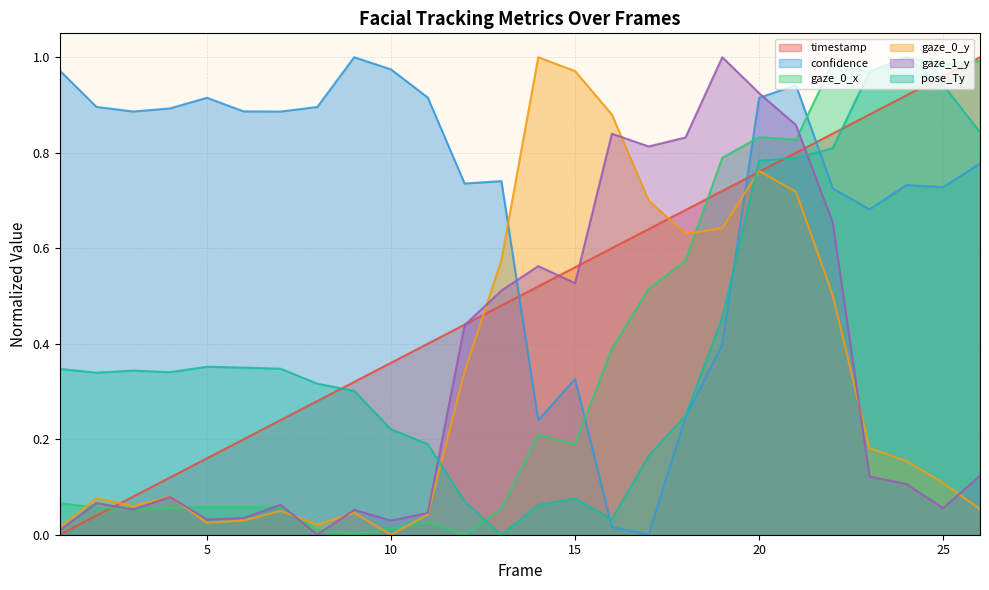

Reading left to right, extract all data points from this chart.

timestamp: 1=0.0	2=0.0	3=0.1	4=0.1	5=0.2	6=0.2	7=0.2	8=0.3	9=0.3	10=0.4	11=0.4	12=0.4	13=0.5	14=0.5	15=0.6	16=0.6	17=0.6	18=0.7	19=0.7	20=0.8	21=0.8	22=0.8	23=0.9	24=0.9	25=1.0	26=1.0
confidence: 1=1.0	2=0.9	3=0.9	4=0.9	5=0.9	6=0.9	7=0.9	8=0.9	9=1.0	10=1.0	11=0.9	12=0.7	13=0.7	14=0.2	15=0.3	16=0.0	17=0.0	18=0.2	19=0.4	20=0.9	21=0.9	22=0.7	23=0.7	24=0.7	25=0.7	26=0.8
gaze_0_x: 1=0.1	2=0.1	3=0.1	4=0.1	5=0.1	6=0.1	7=0.1	8=0.0	9=0.0	10=0.0	11=0.0	12=0.0	13=0.1	14=0.2	15=0.2	16=0.4	17=0.5	18=0.6	19=0.8	20=0.8	21=0.8	22=1.0	23=1.0	24=1.0	25=1.0	26=1.0
gaze_0_y: 1=0.0	2=0.1	3=0.1	4=0.1	5=0.0	6=0.0	7=0.0	8=0.0	9=0.0	10=0.0	11=0.0	12=0.3	13=0.6	14=1.0	15=1.0	16=0.9	17=0.7	18=0.6	19=0.6	20=0.8	21=0.7	22=0.5	23=0.2	24=0.2	25=0.1	26=0.1
gaze_1_y: 1=0.0	2=0.1	3=0.1	4=0.1	5=0.0	6=0.0	7=0.1	8=0.0	9=0.1	10=0.0	11=0.0	12=0.4	13=0.5	14=0.6	15=0.5	16=0.8	17=0.8	18=0.8	19=1.0	20=0.9	21=0.9	22=0.7	23=0.1	24=0.1	25=0.1	26=0.1
pose_Ty: 1=0.3	2=0.3	3=0.3	4=0.3	5=0.4	6=0.3	7=0.3	8=0.3	9=0.3	10=0.2	11=0.2	12=0.1	13=0.0	14=0.1	15=0.1	16=0.0	17=0.2	18=0.2	19=0.5	20=0.8	21=0.8	22=0.8	23=1.0	24=1.0	25=0.9	26=0.8